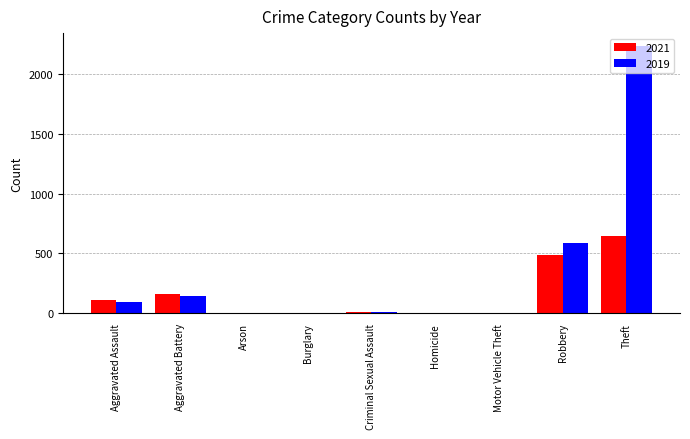

Count the number of categories in the chart.

9